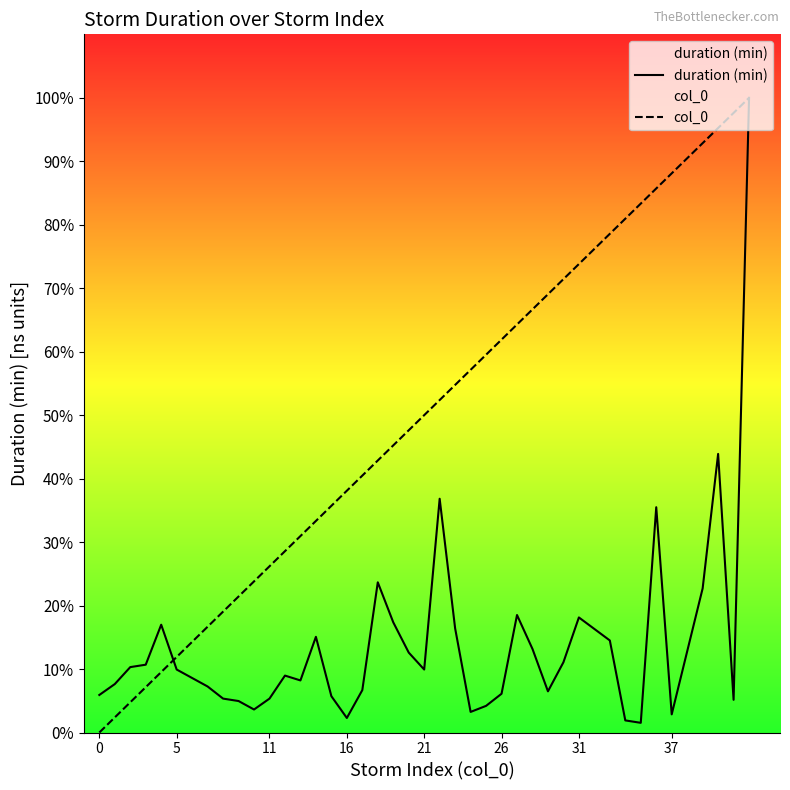

Does the chart have visible grid lines?

No